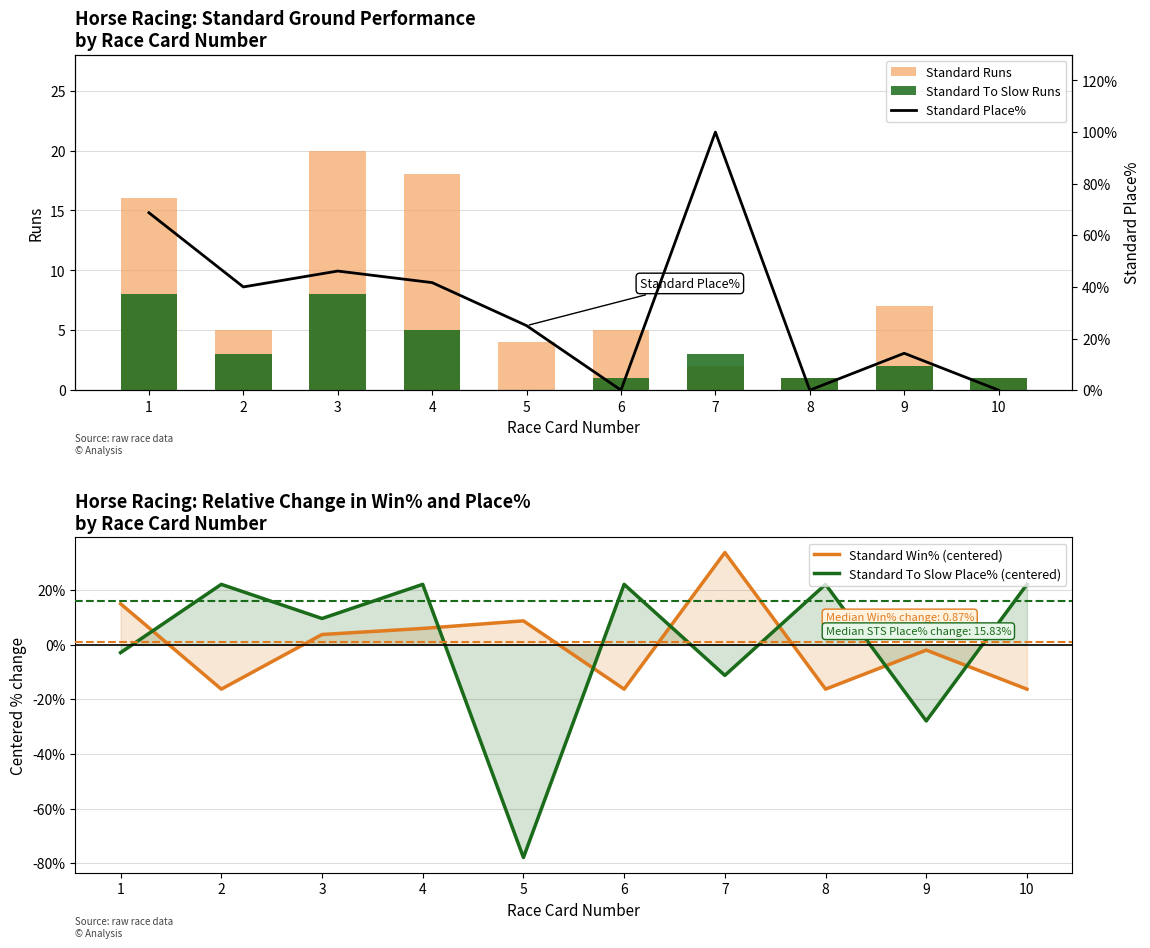

True or false: Standard To Slow Place% (centered) has a value of -37.3 at 5.

False